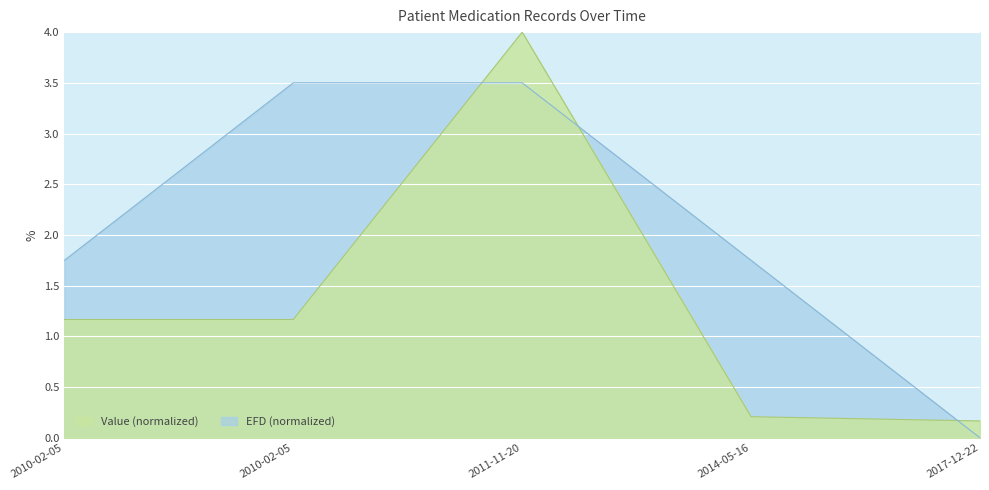

What is the difference between the highest and lowest values at 2011-11-20?

0.5